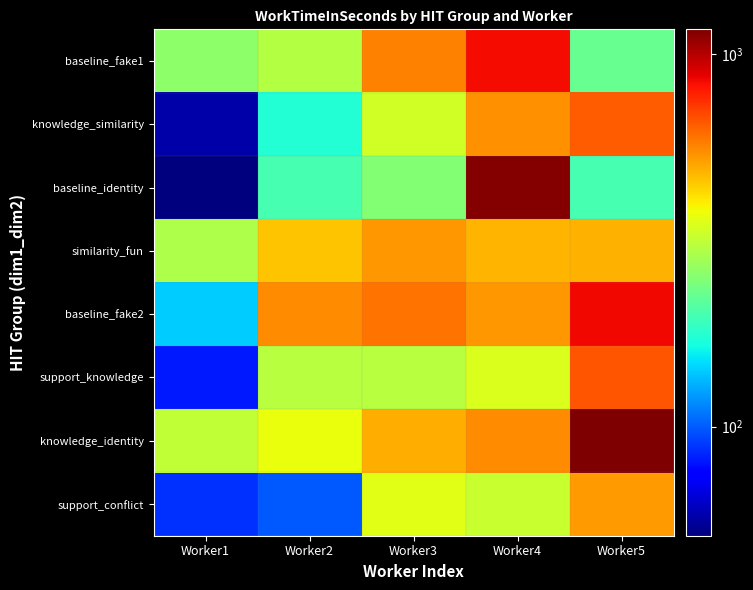

At which category is the sum across all series the highest?

Worker4